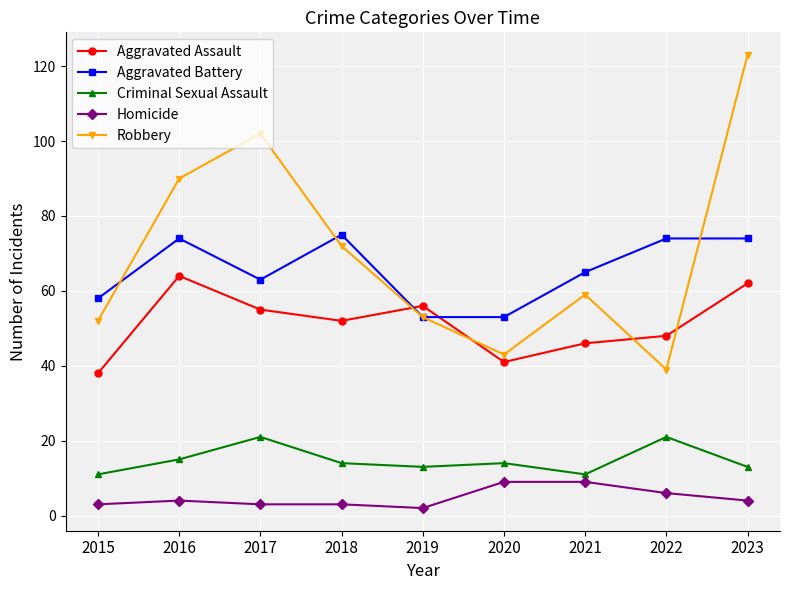

What are all the series names shown in the legend?

Aggravated Assault, Aggravated Battery, Criminal Sexual Assault, Homicide, Robbery